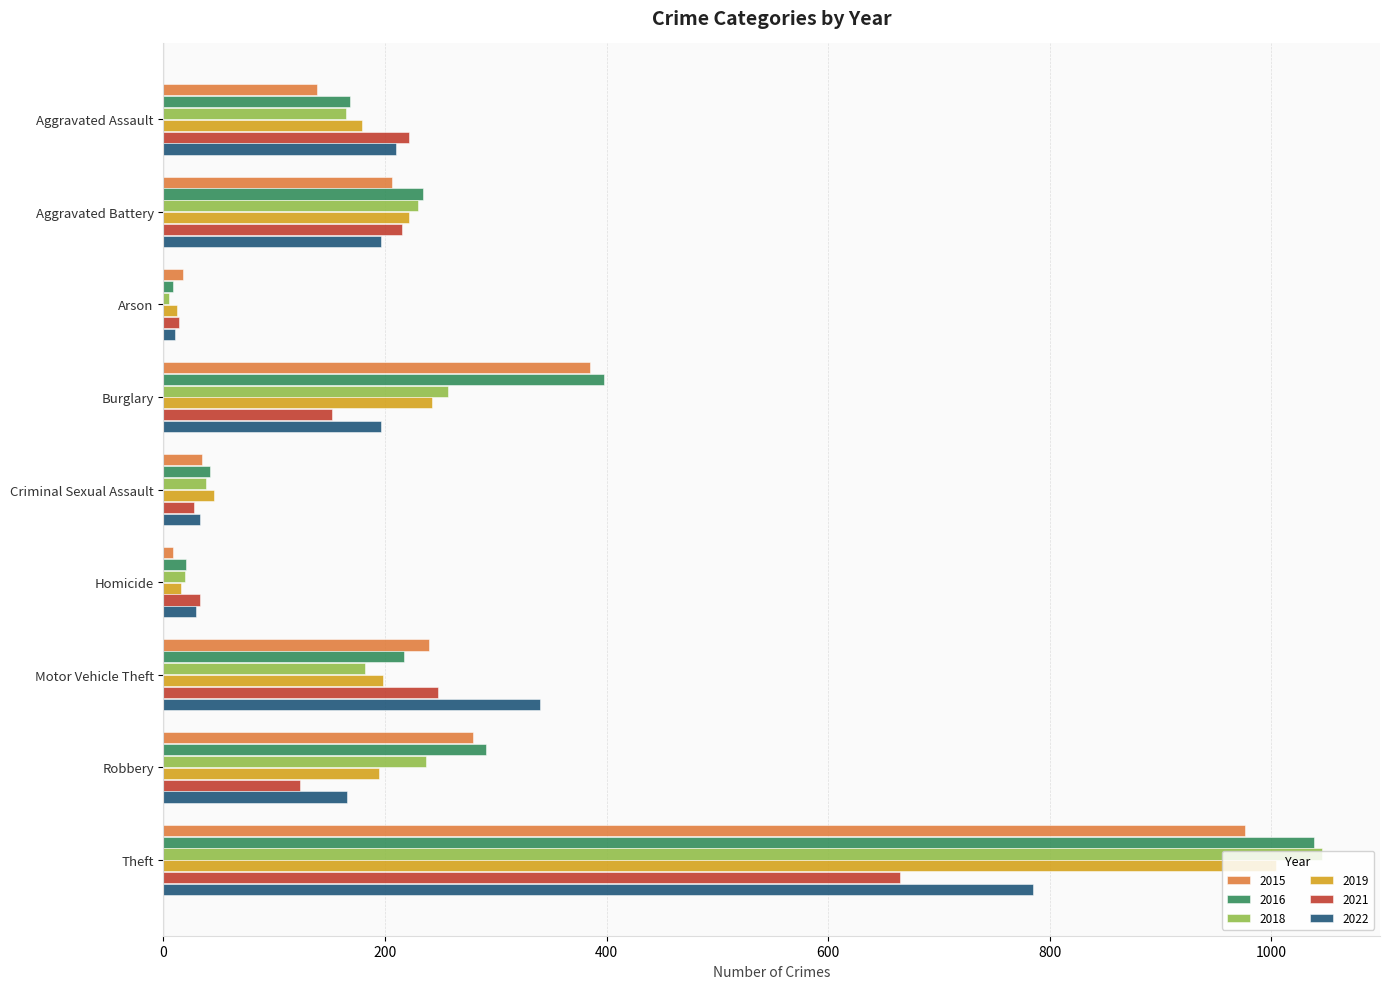

The 2015 series shows 279 at Robbery. True or false?

True